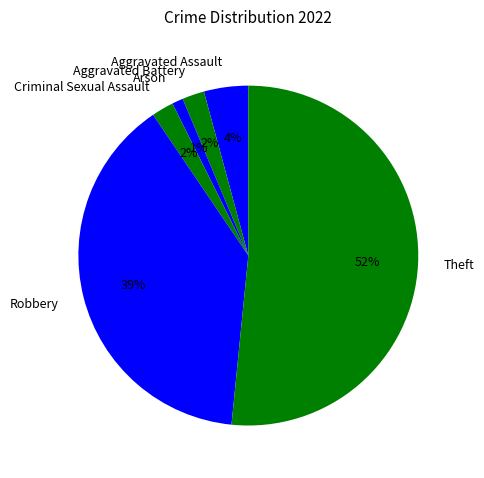

Is it true that Aggravated Battery is 2% of the pie?

True